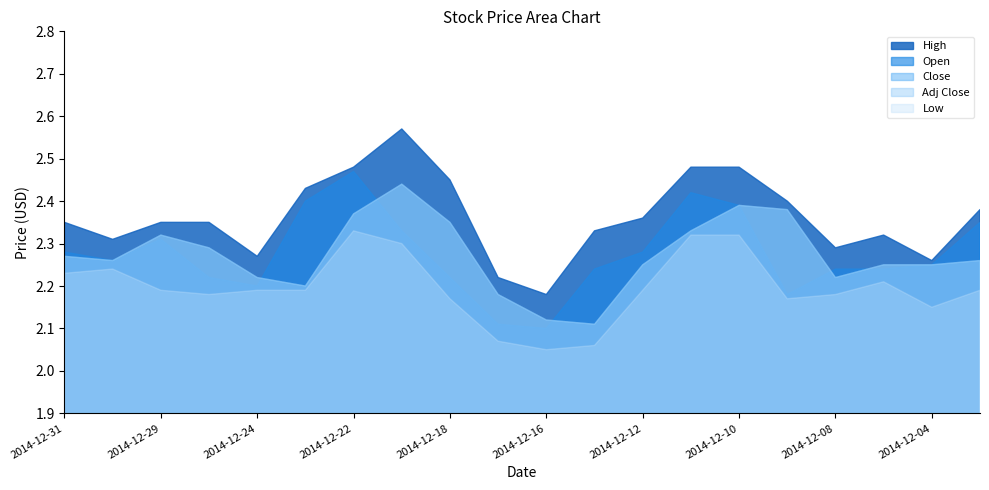

What is the smallest value displayed?

2.0